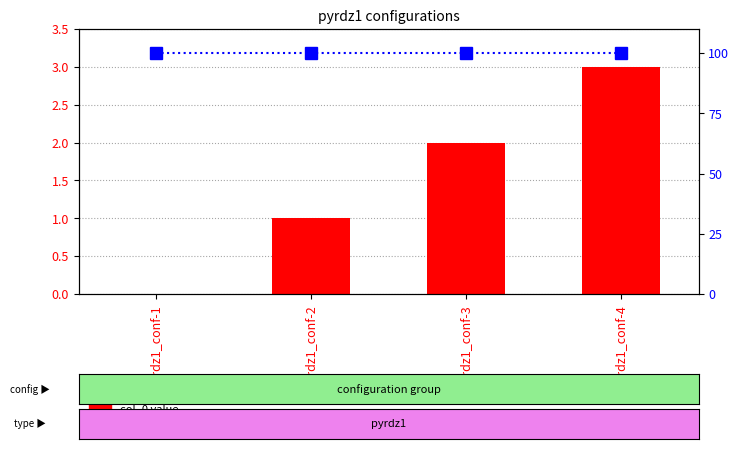

What is the difference between the highest and lowest values at pyrdz1_conf-2?

99